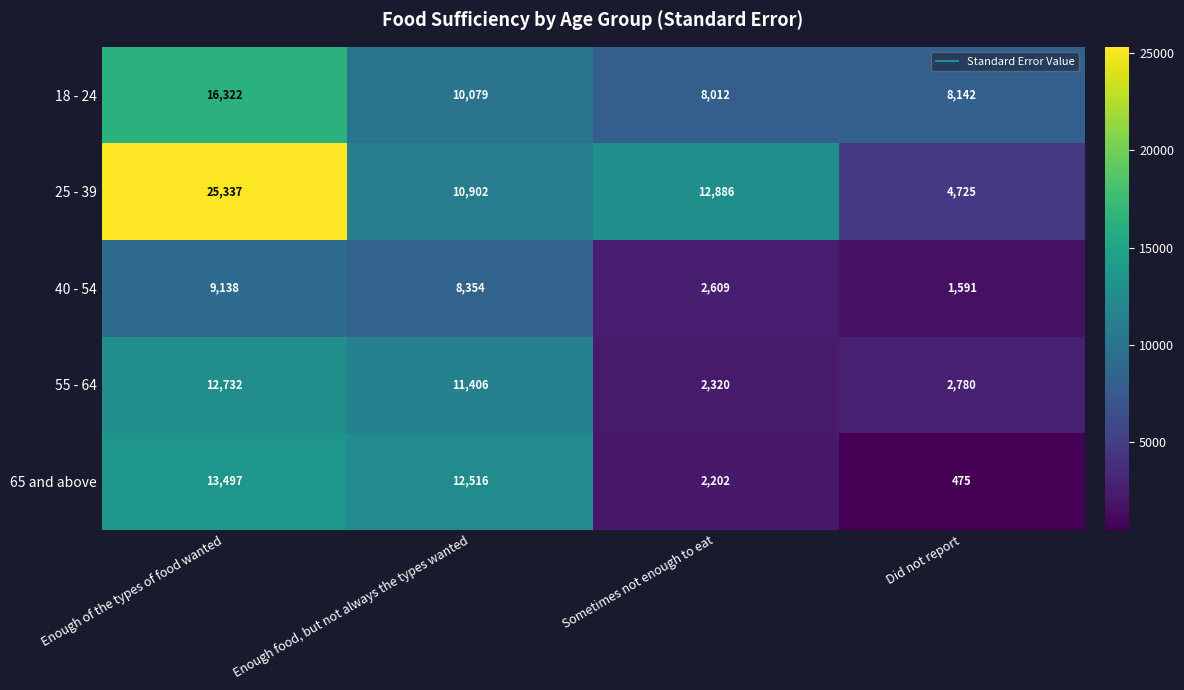

Where does the 55 - 64 series first go above 11406?

Enough of the types of food wanted